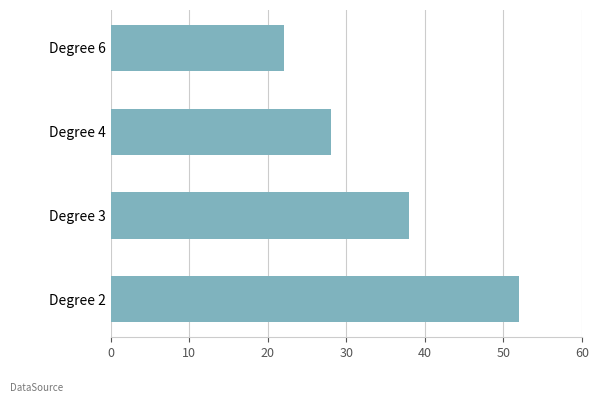

Rank the categories by value from highest to lowest.

Degree 2, Degree 3, Degree 4, Degree 6